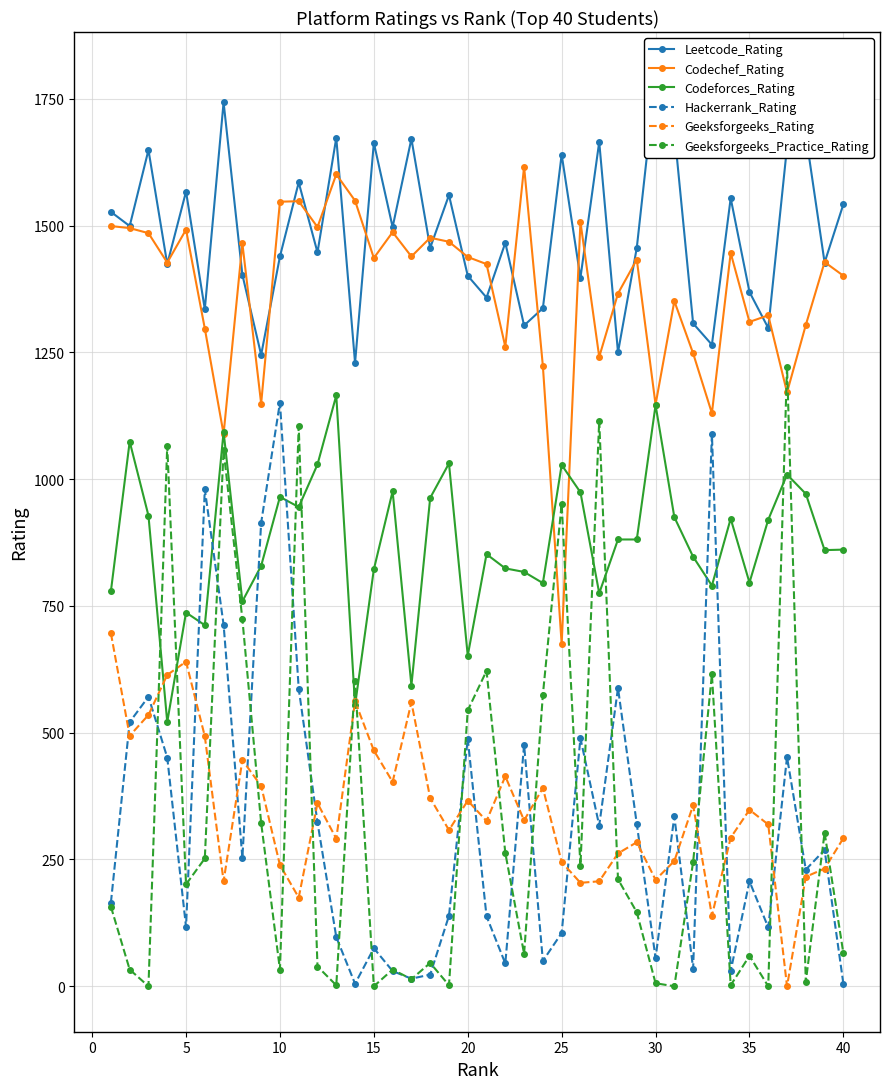

At how many categories does at least one series exceed 1774?

1